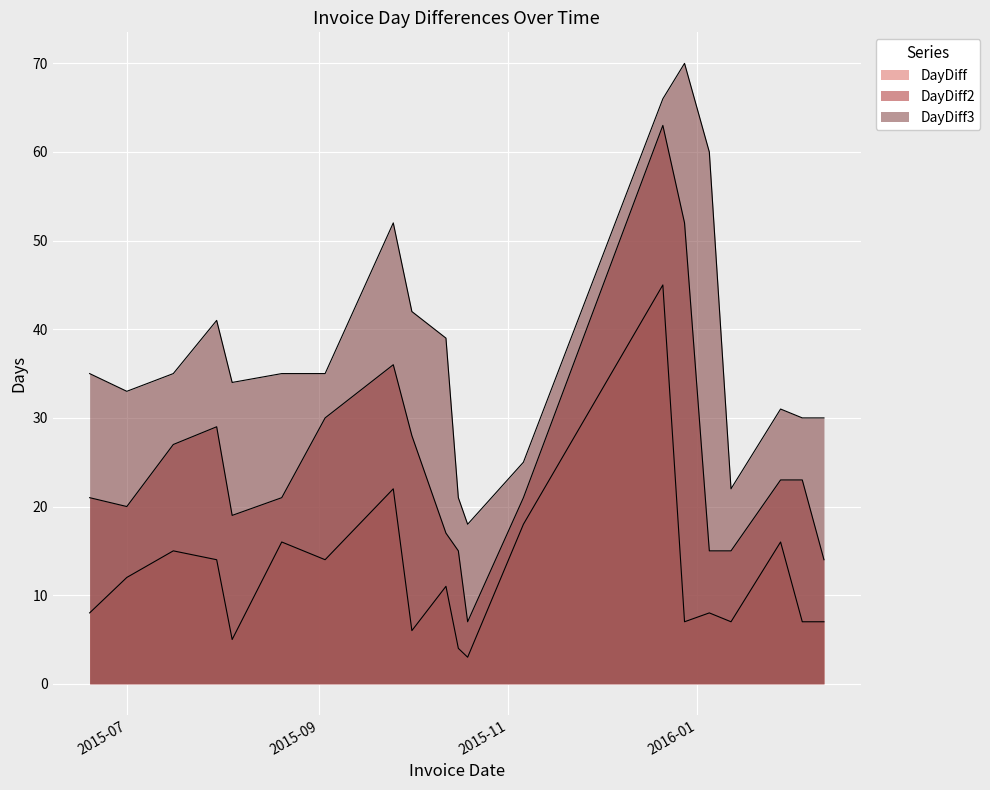

Rank the series by their maximum value, from lowest to highest.

DayDiff, DayDiff2, DayDiff3